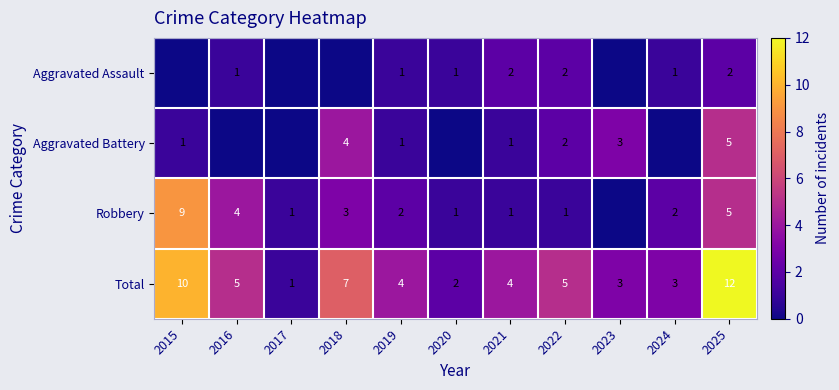

What is the sum of the Aggravated Assault values at 2024 and 2021?

3